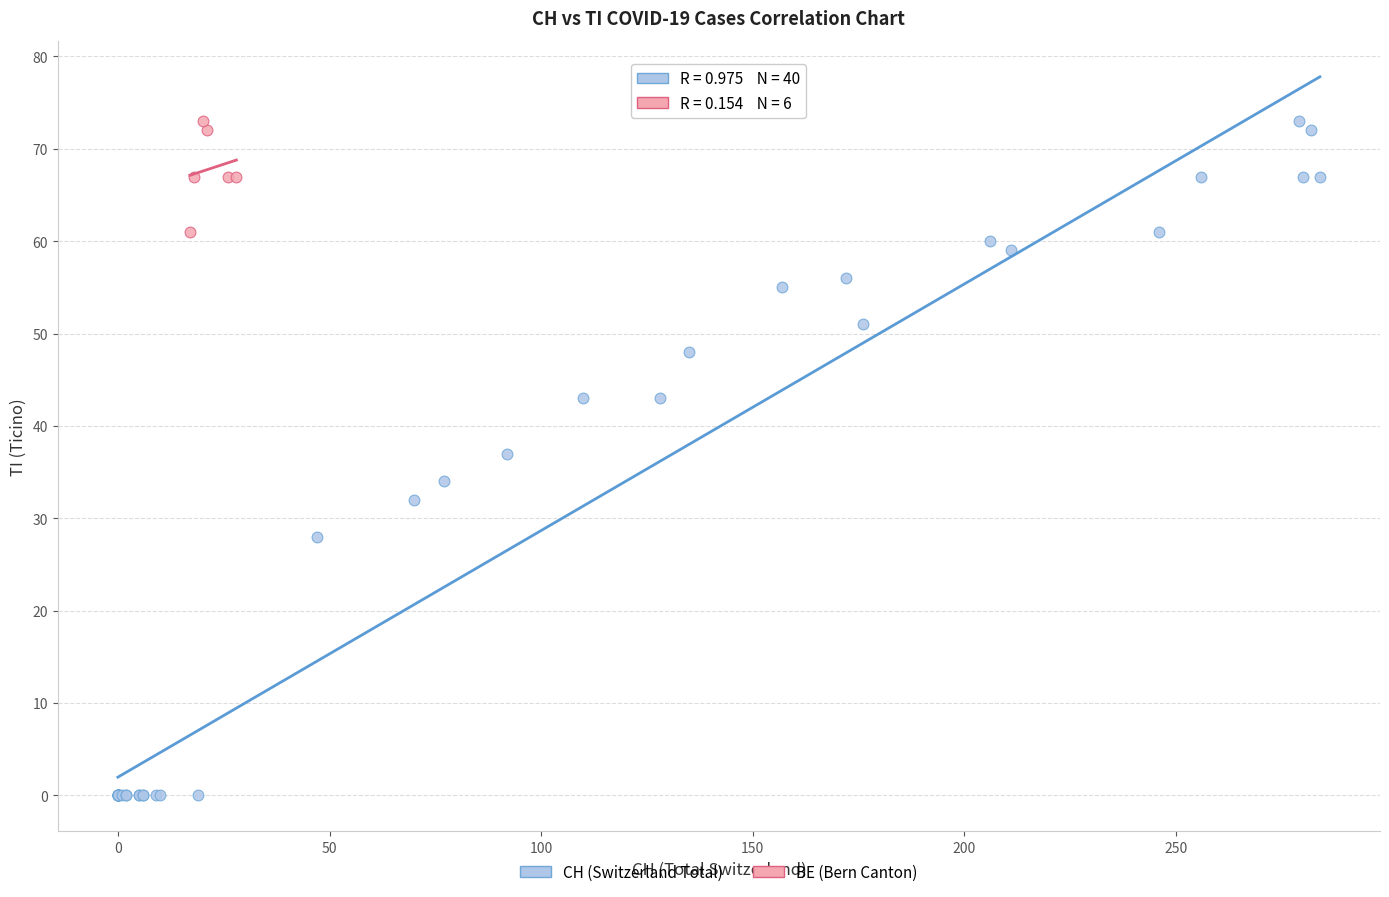

Which series contains the lowest Y value?

CH (Switzerland Total)